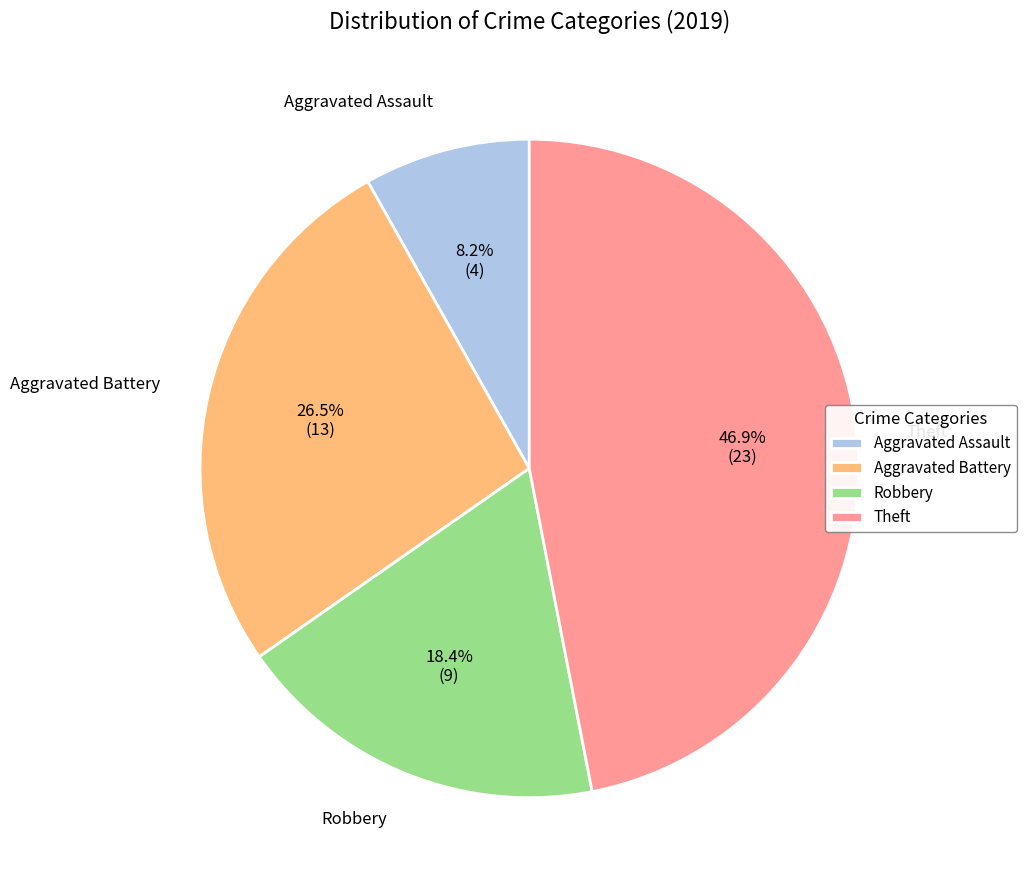

Does any single category account for the majority?

No